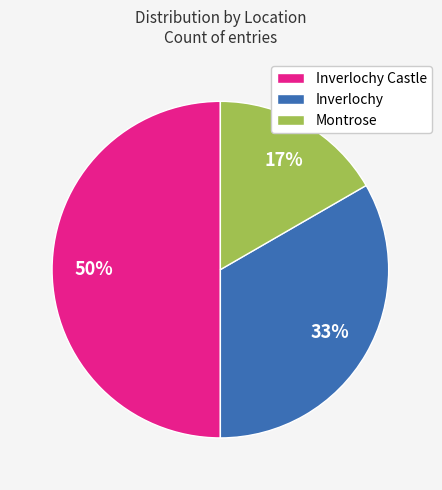

What is the smallest slice in the pie chart?

Montrose